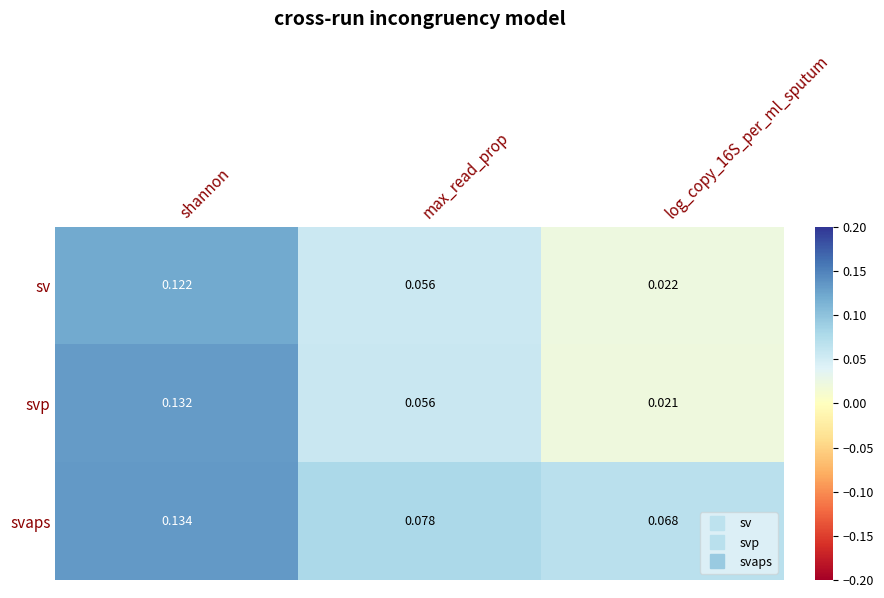

At shannon, list the series in order from largest to smallest.

svaps, svp, sv